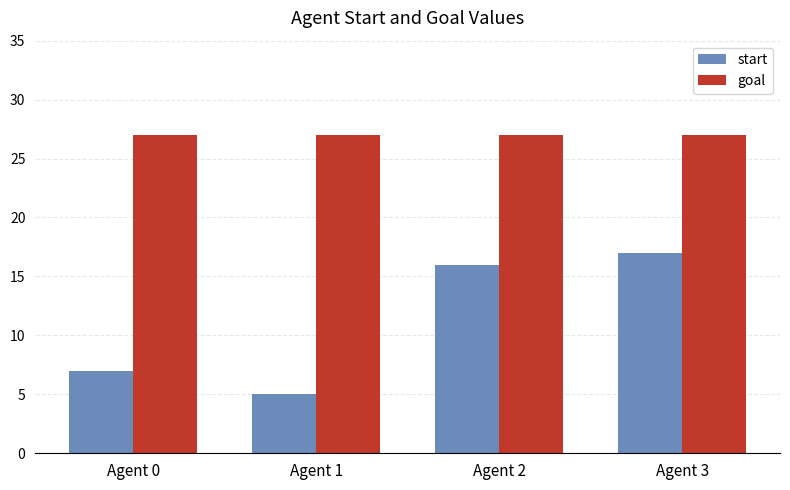

Which series has the largest total across all categories?

goal